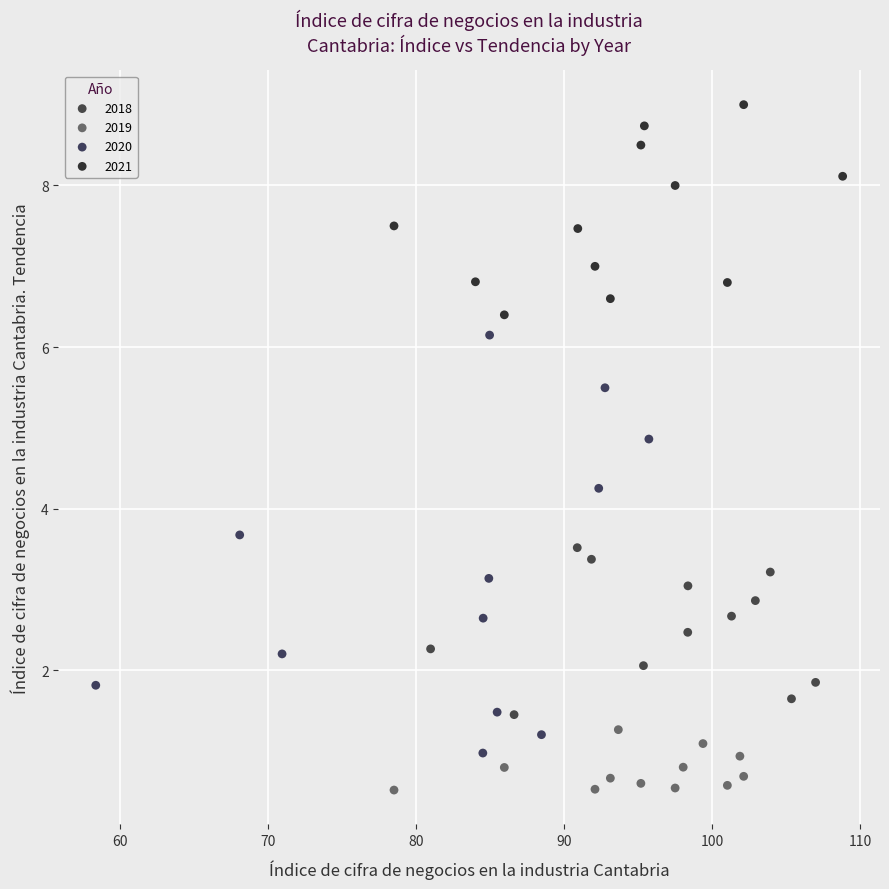

Which series has the largest Y range (max minus min)?

2020